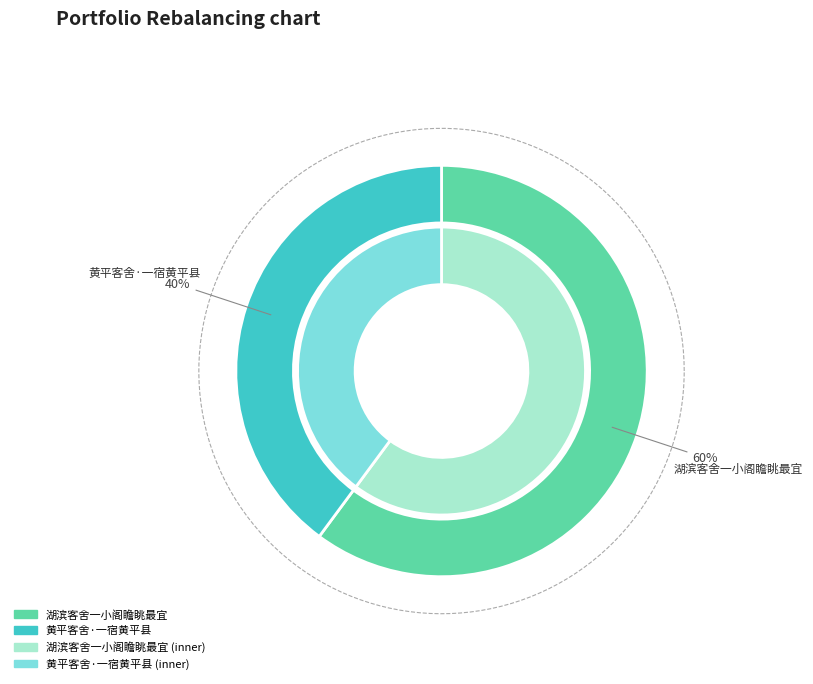

Which slice is the smallest?

黄平客舍·一宿黄平县